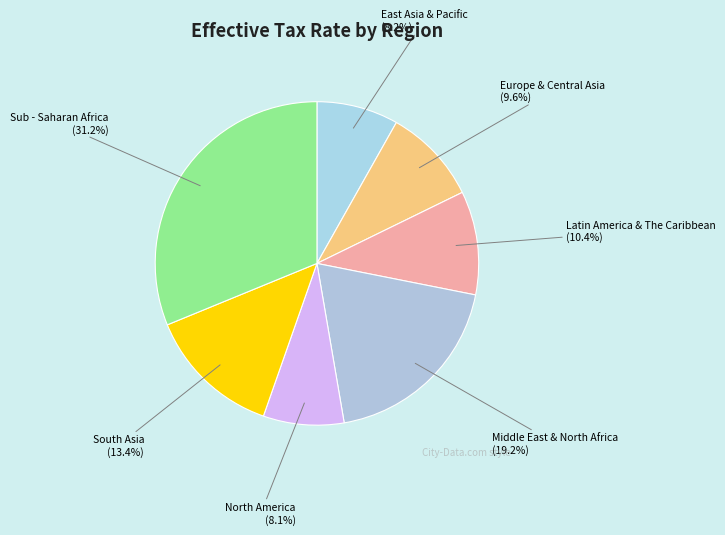

Is there any slice that represents more than half of the pie?

No